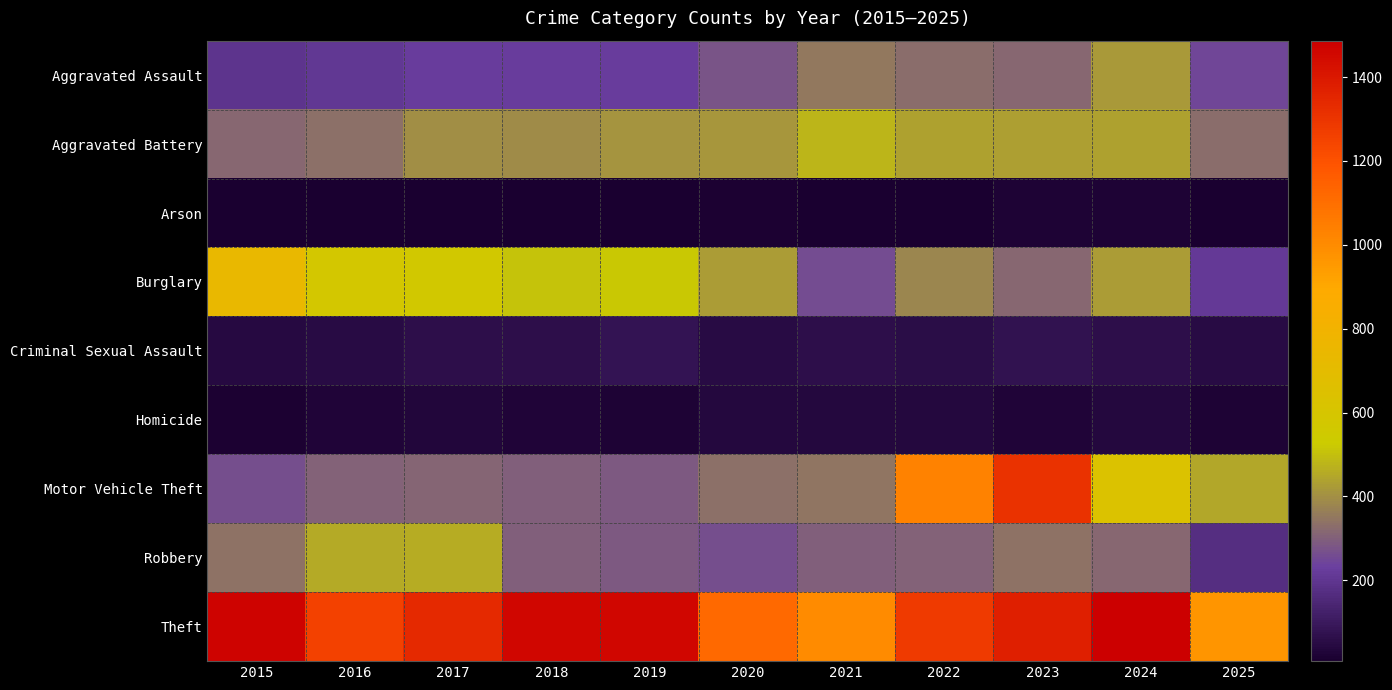

Which series has the largest total across all categories?

Theft